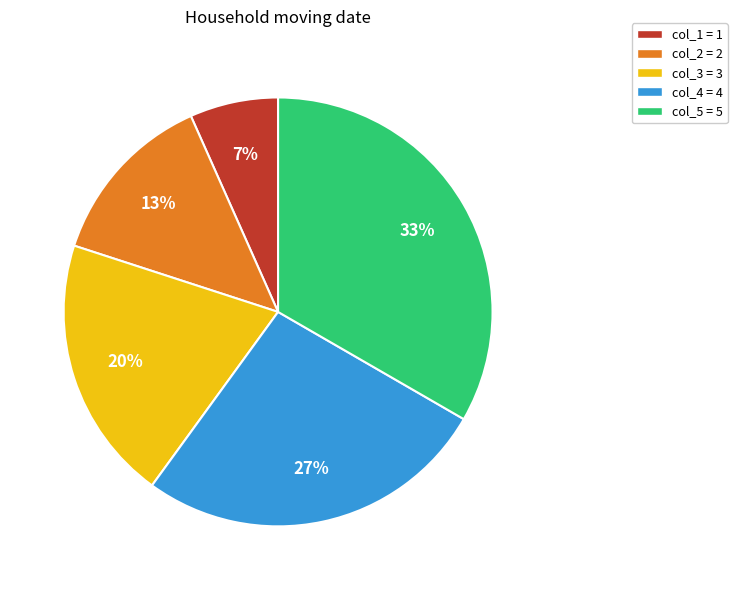

Is it true that col_2 = 2 is 13% of the pie?

True